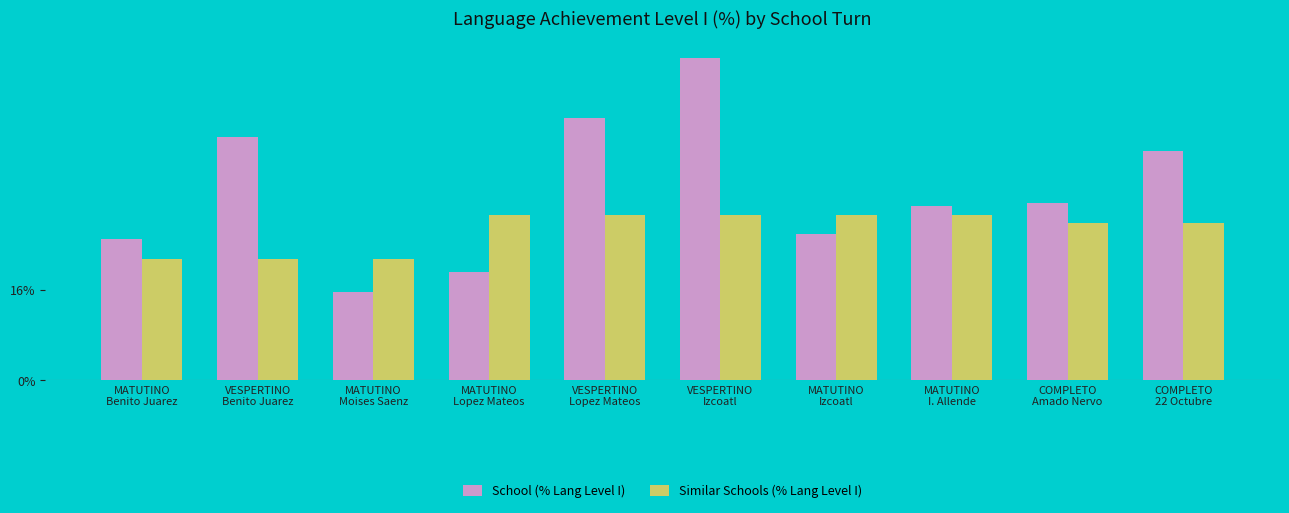

What is the sum of all Similar Schools (% Lang Level I) values?

266.3